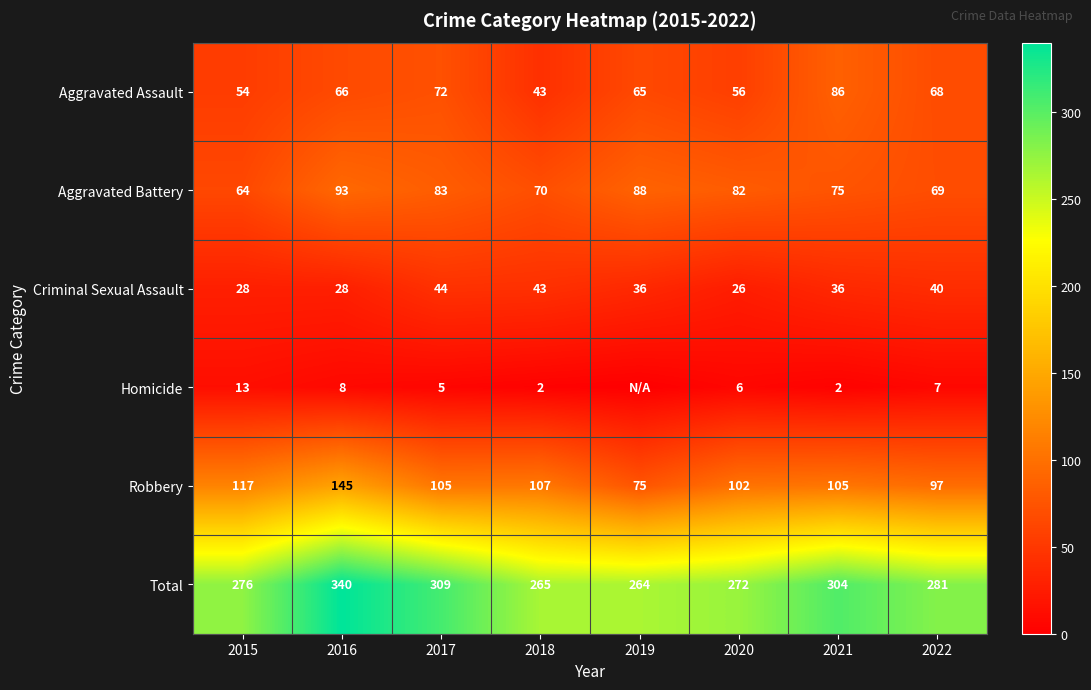

What is the difference between the highest and lowest values at 2020?

266